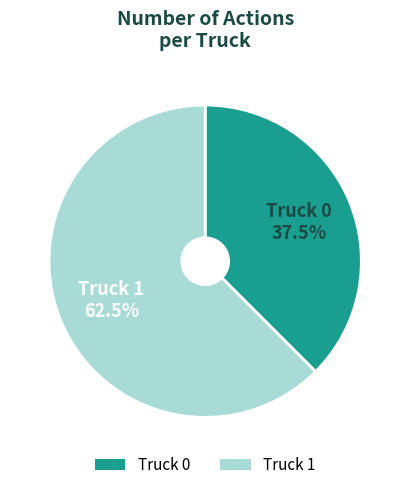

Which category accounts for the majority?

Truck 1